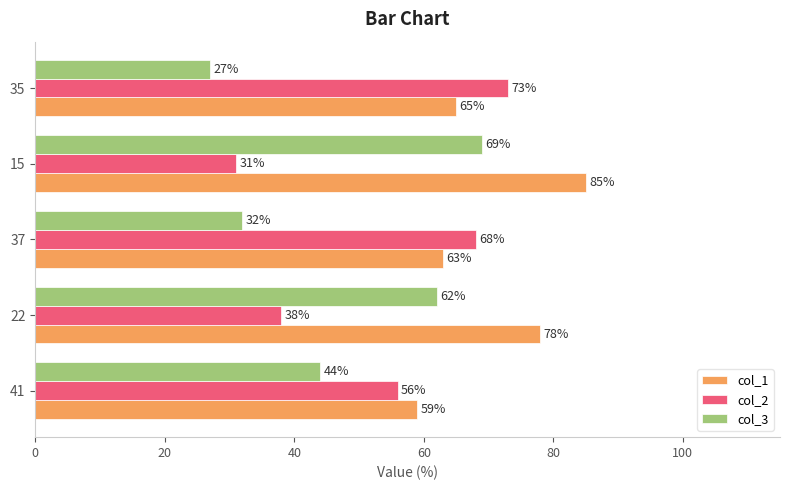

Between 41 and 15, which series saw the biggest shift?

col_1